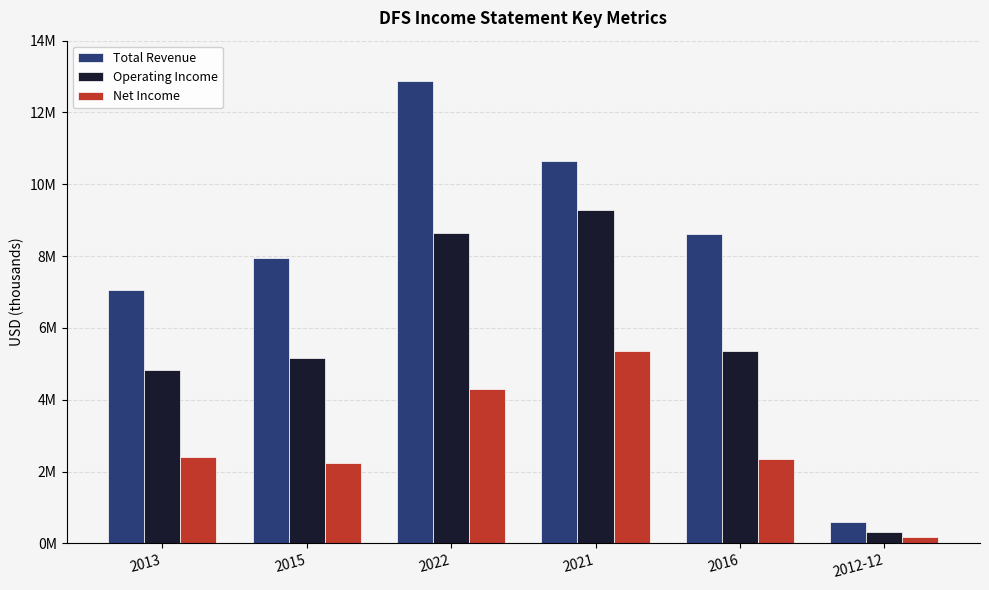

Rank the series at 2022 from highest to lowest value.

Total Revenue, Operating Income, Net Income